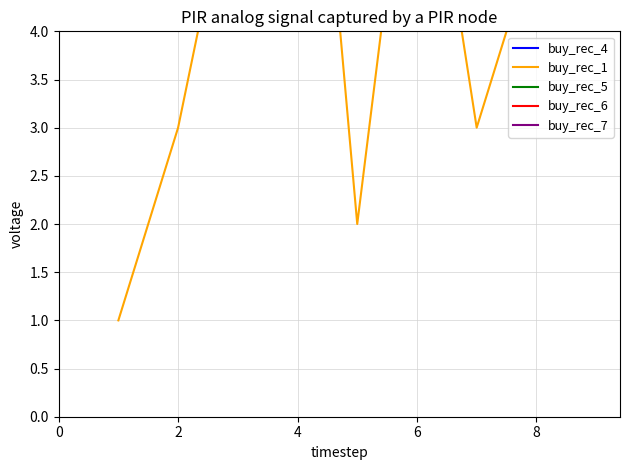

True or false: buy_rec_7 and buy_rec_1 intersect in this chart.

False